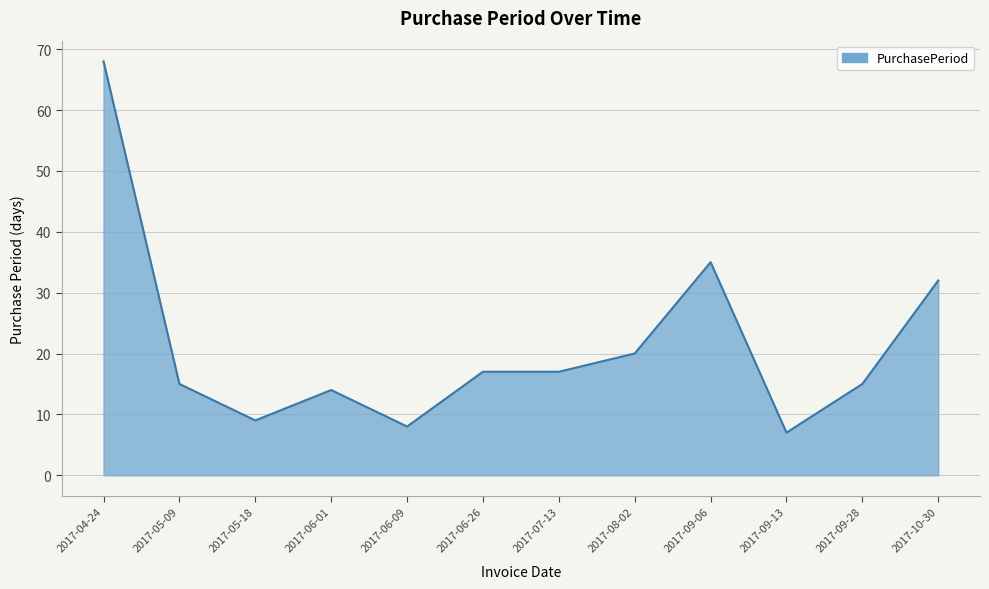

What is the approximate value at 2017-09-13, to the nearest 5?

5